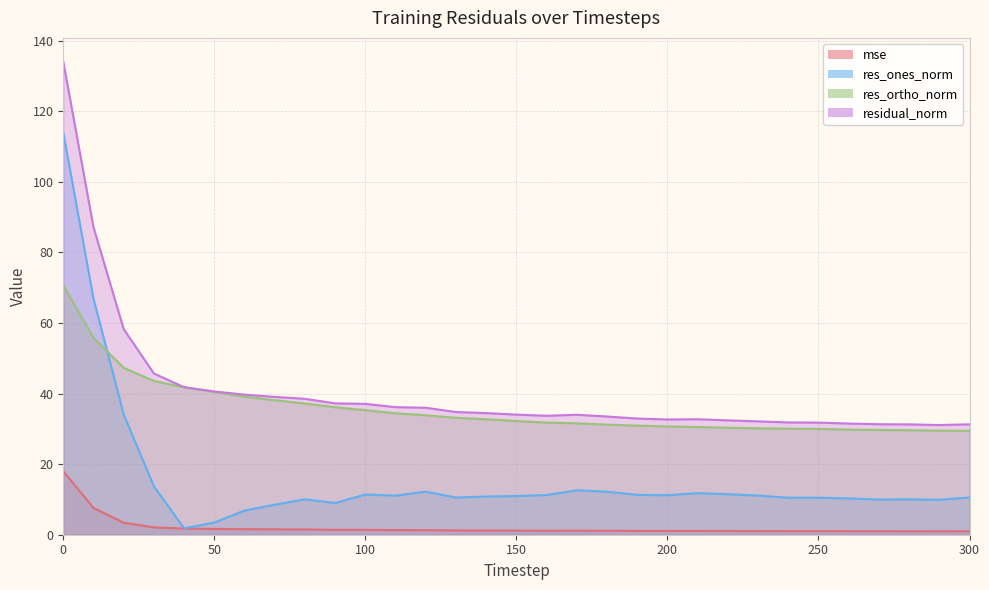

What is the lowest value of the residual_norm series?

31.1